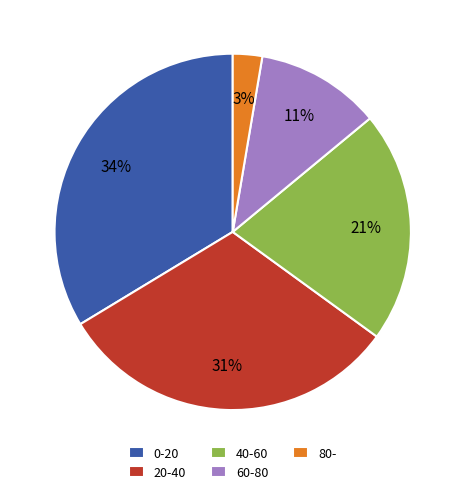

Does 80- represent more than half of the total?

No